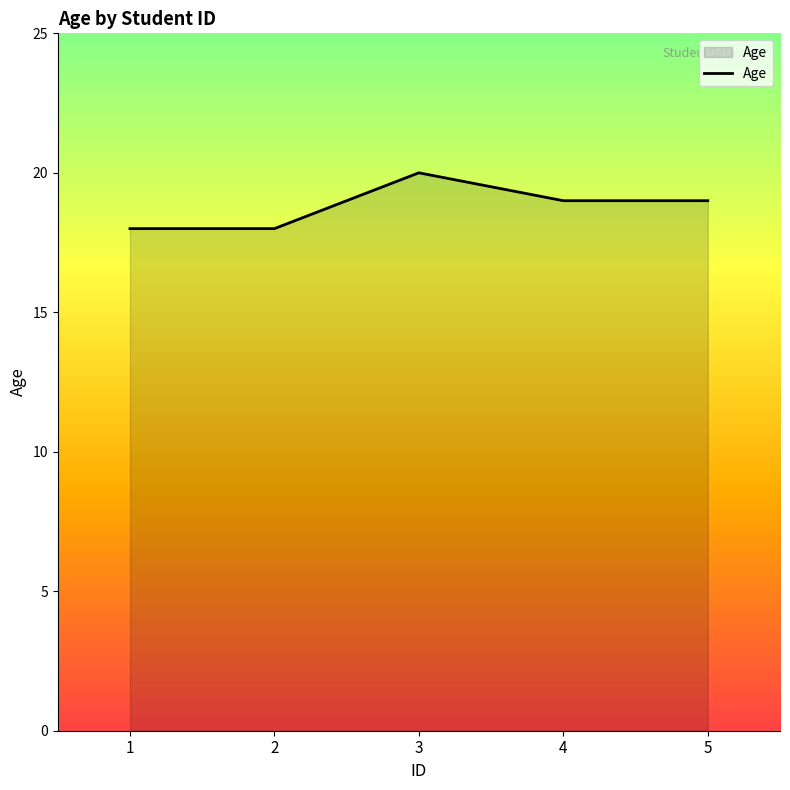

At which label does the data first exceed 19?

3